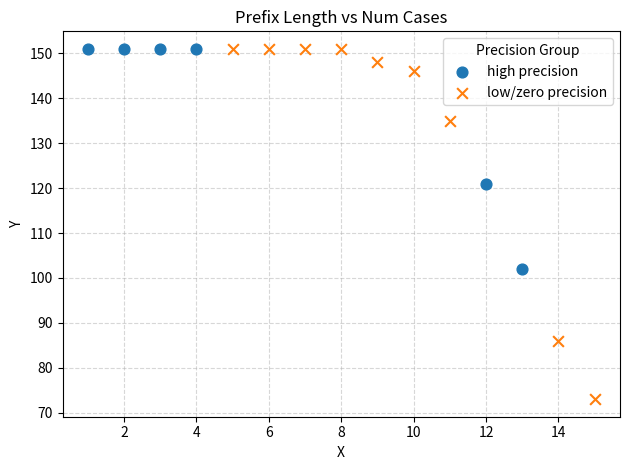

Which series has the largest Y range (max minus min)?

low/zero precision